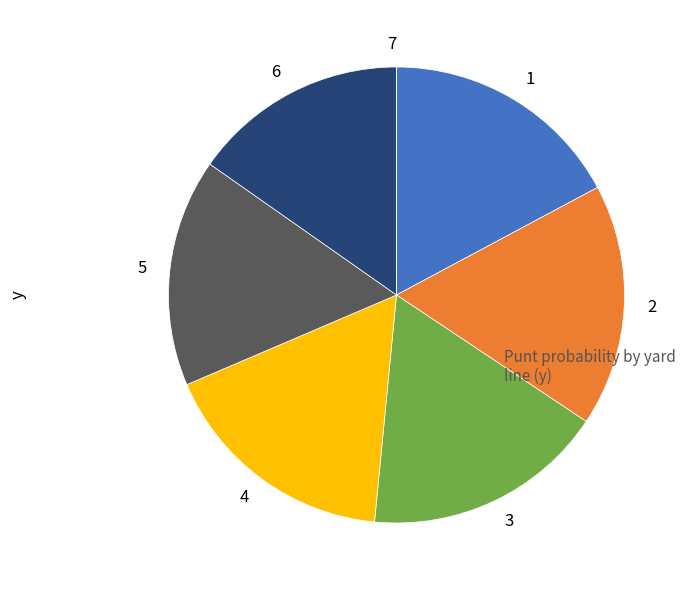

Does 5 represent more than half of the total?

No